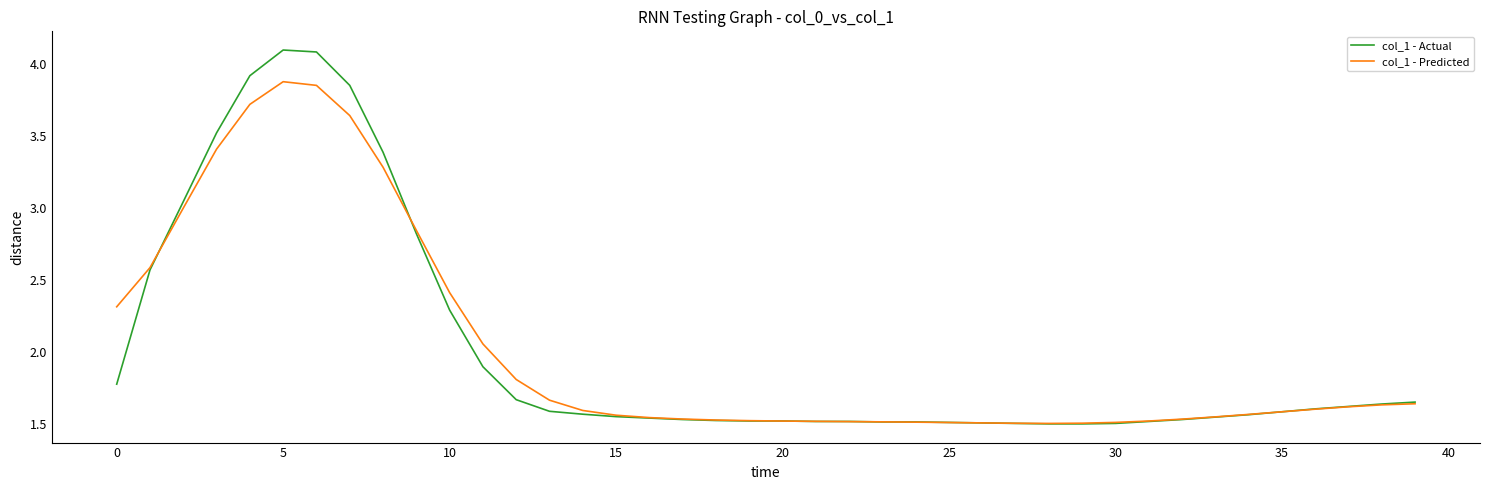

How many categories are shown in the chart?

40